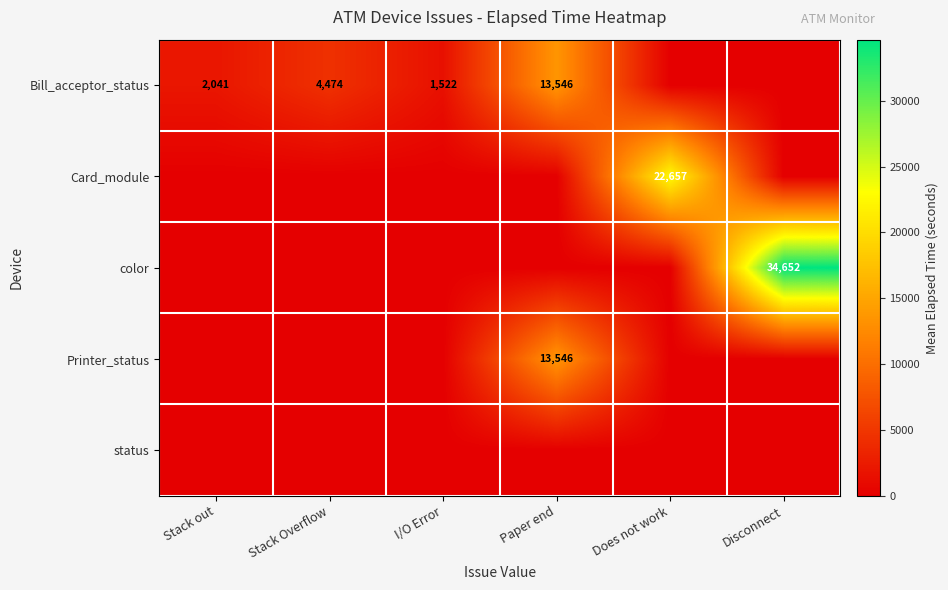

True or false: Card_module has a value of 11425.3 at Does not work.

False